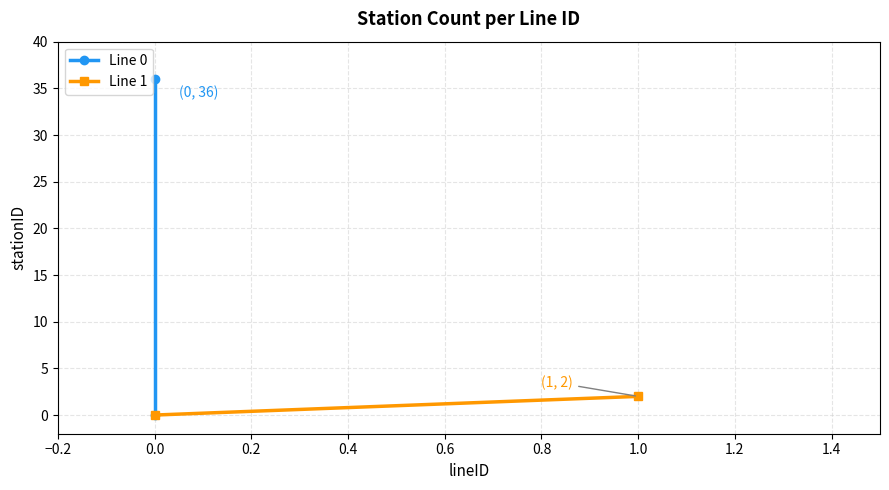

The Line 1 series shows -1 at −0.2. True or false?

False